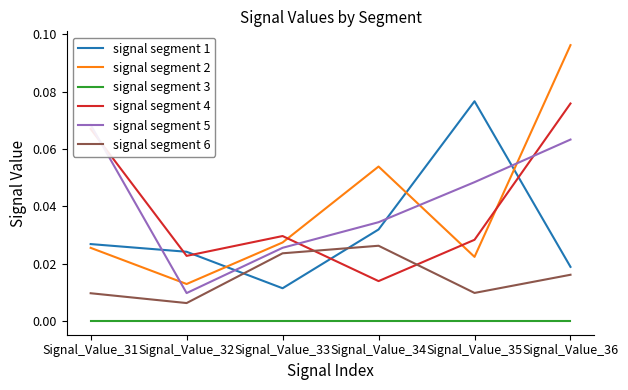

At which category is the sum across all series the highest?

Signal_Value_36